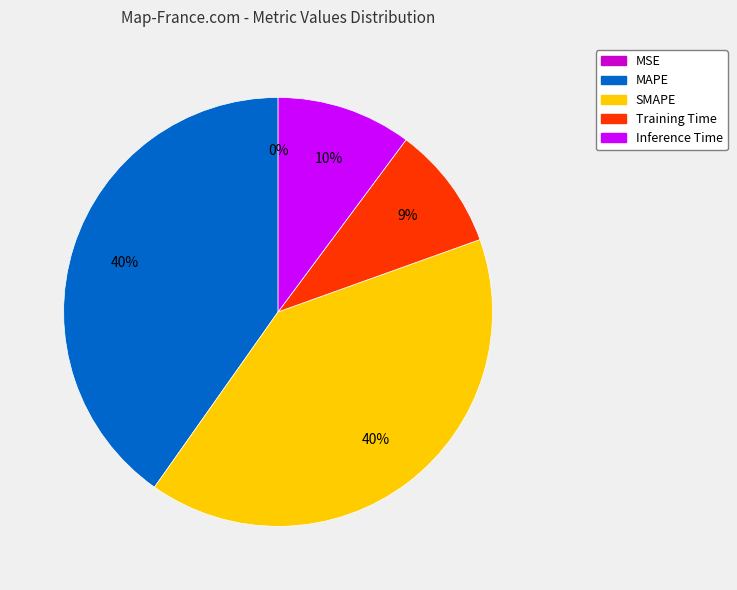

Do MAPE and SMAPE together represent more than half of the pie?

Yes